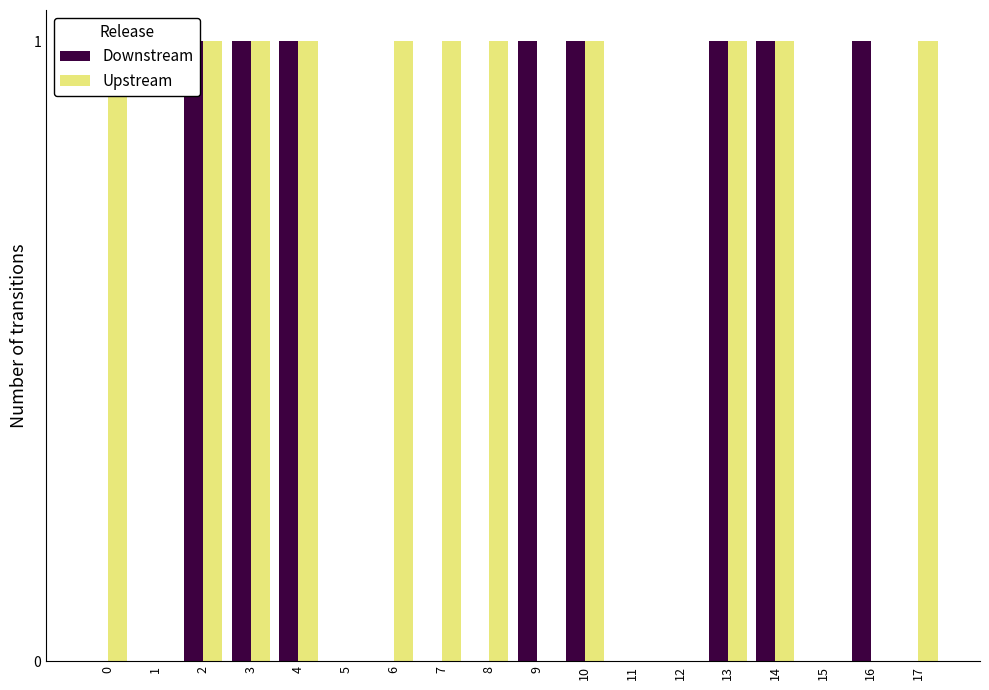

At 17, list the series in order from largest to smallest.

Upstream, Downstream